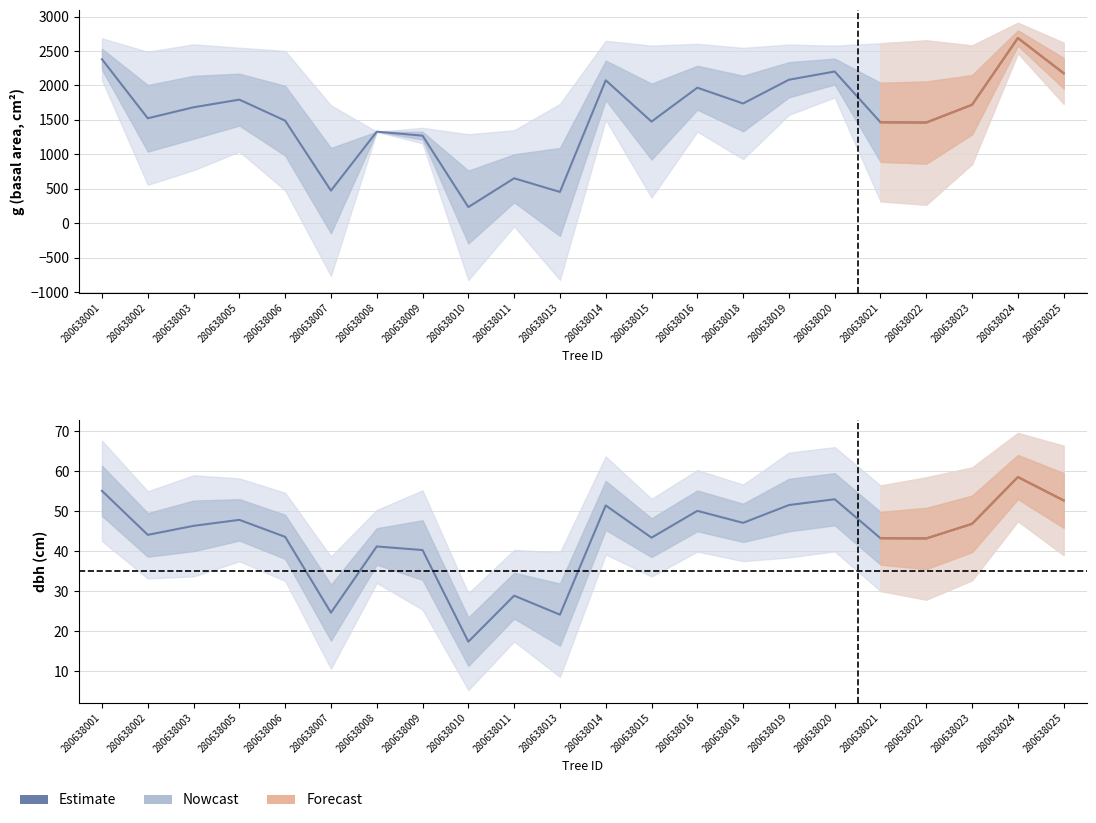

Rank the categories by circunferencia_normal value from lowest to highest.

280638010, 280638013, 280638007, 280638011, 280638009, 280638008, 280638022, 280638021, 280638015, 280638006, 280638002, 280638003, 280638023, 280638018, 280638005, 280638016, 280638014, 280638019, 280638025, 280638020, 280638001, 280638024